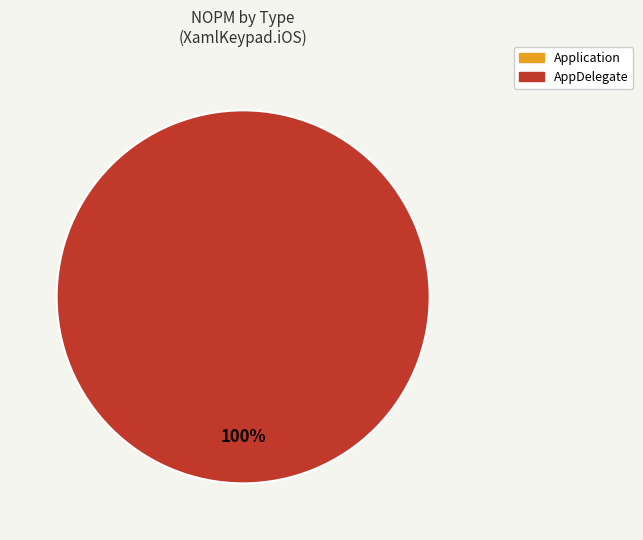

How many segments does this pie chart have?

2